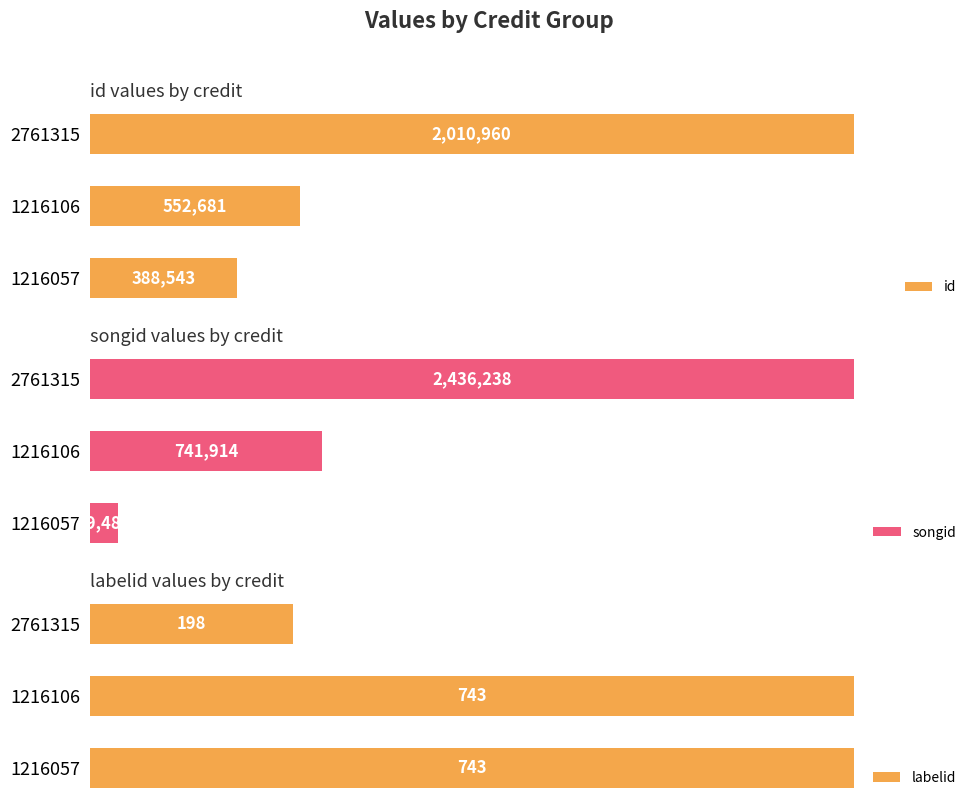

Which series has the widest spread of values?

songid